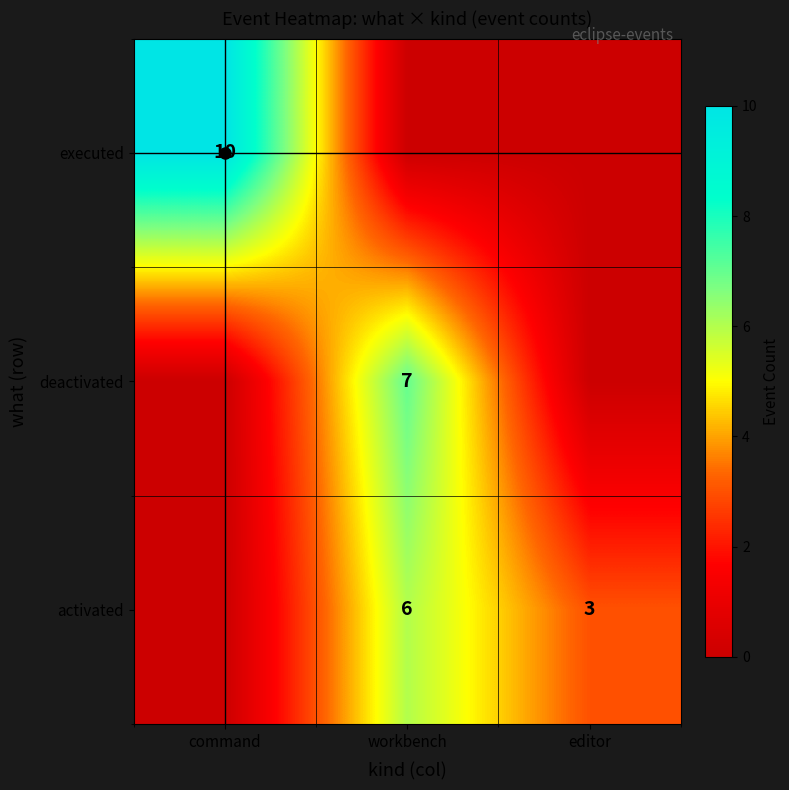

The activated series shows 3 at editor. True or false?

True